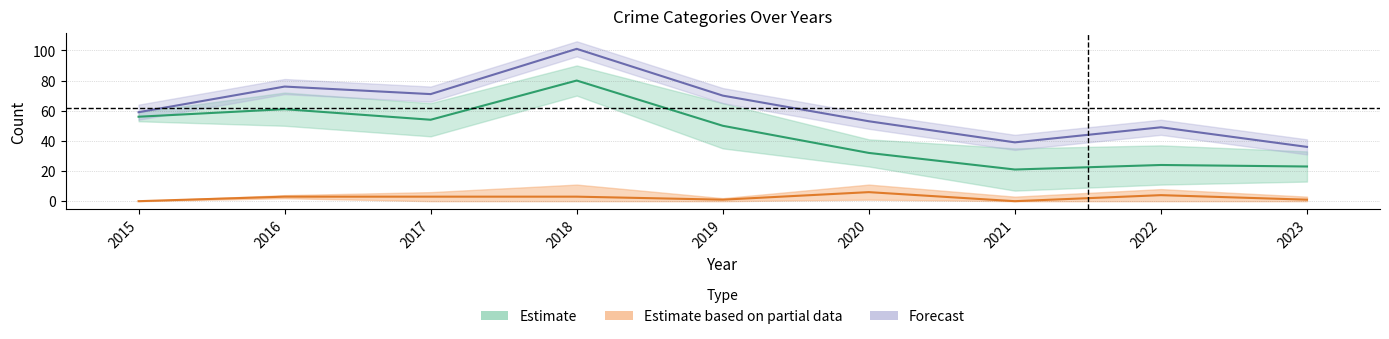

Which series has the largest total across all categories?

Total